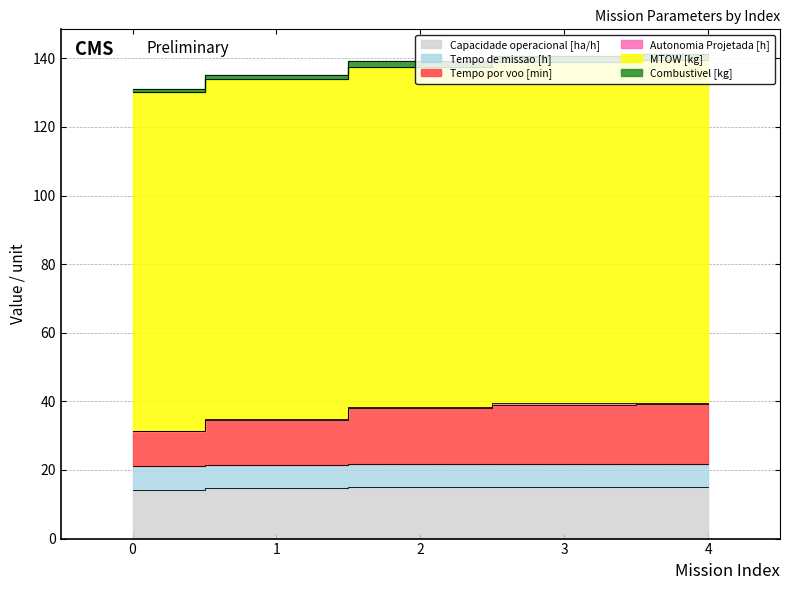

True or false: Capacidade operacional [ha/h] has a value of 23.2 at 0.

False